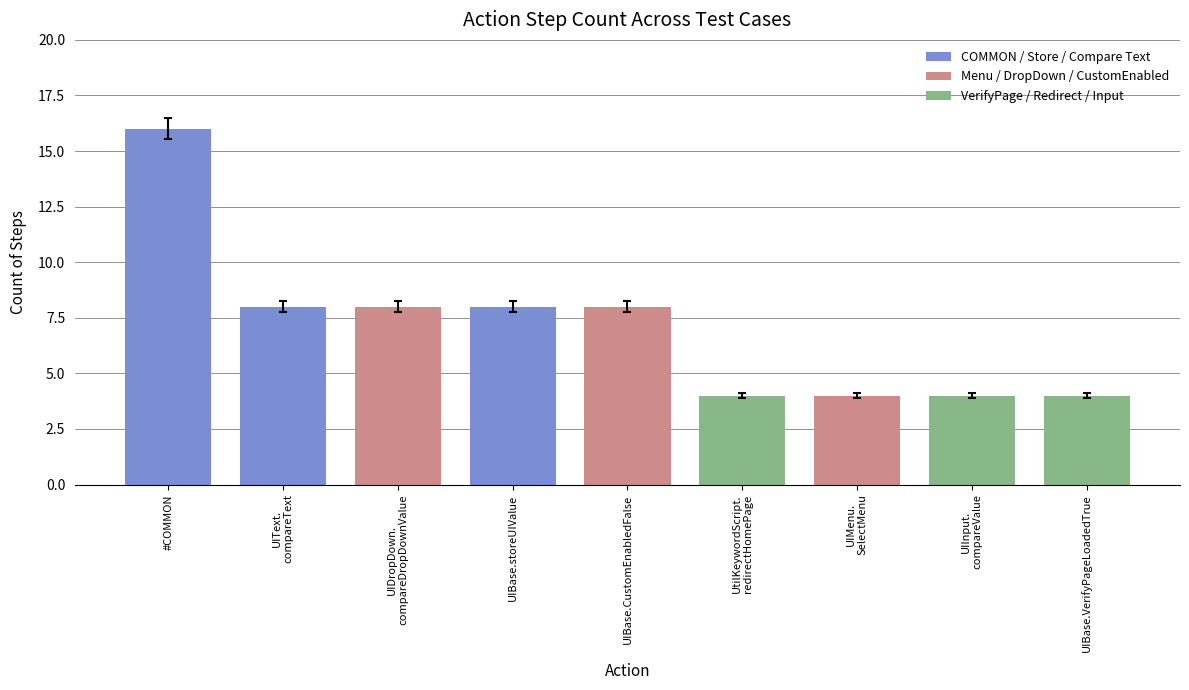

What is the label of the 6th bar from the left?

UtilKeywordScript.
redirectHomePage